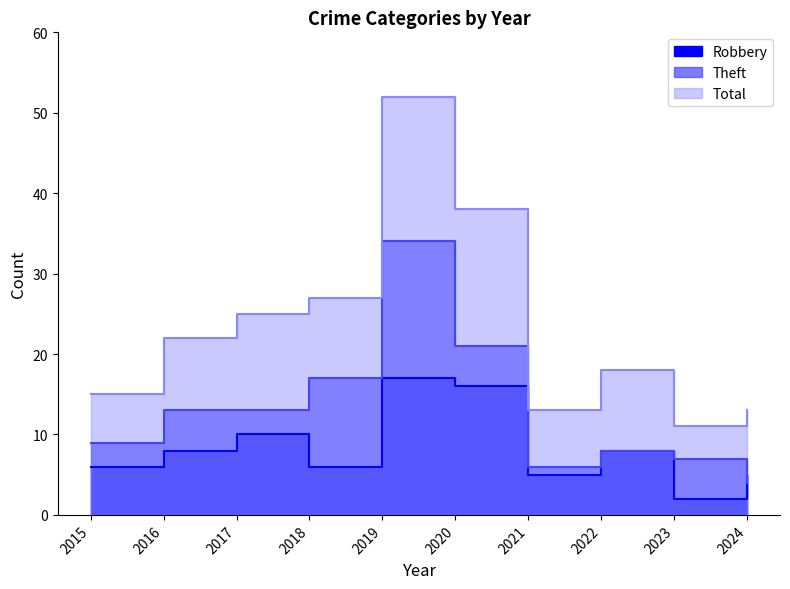

At which category does Total reach its first local valley?

2021